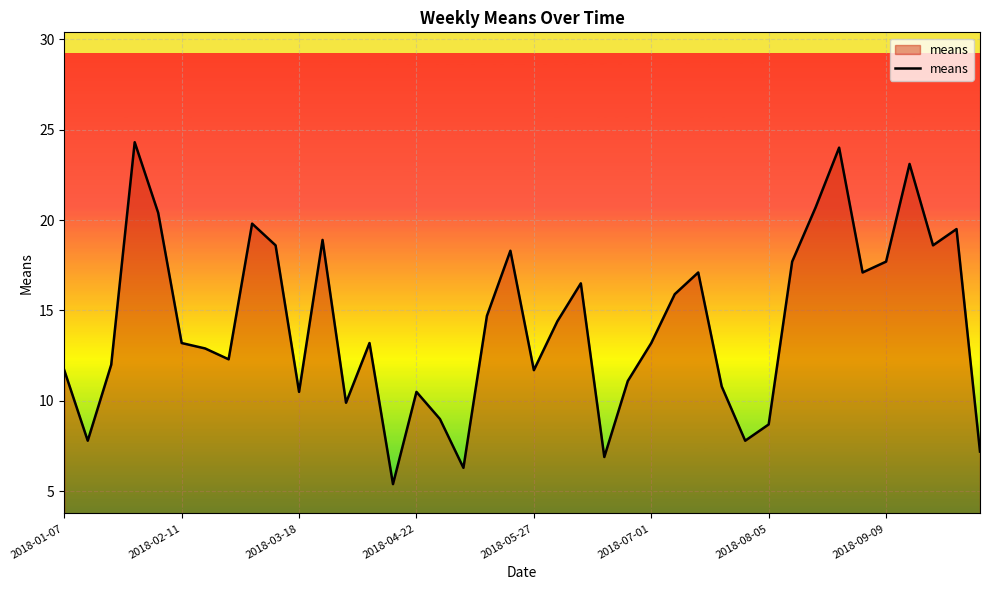

What is the greatest value displayed?

24.3